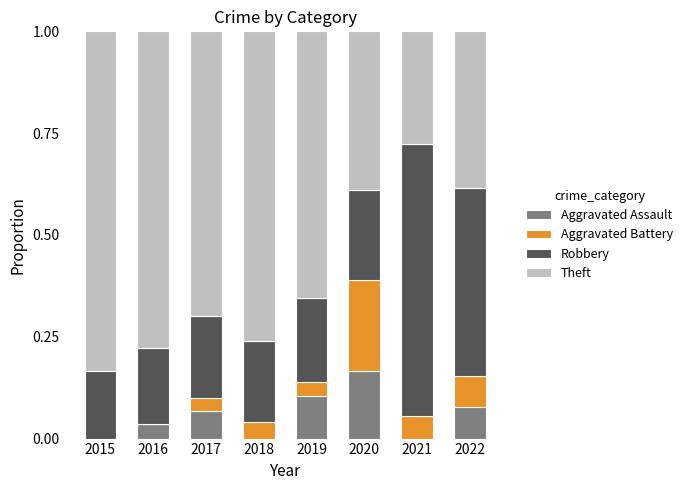

Which category has the highest value in the Aggravated Assault series?

2020